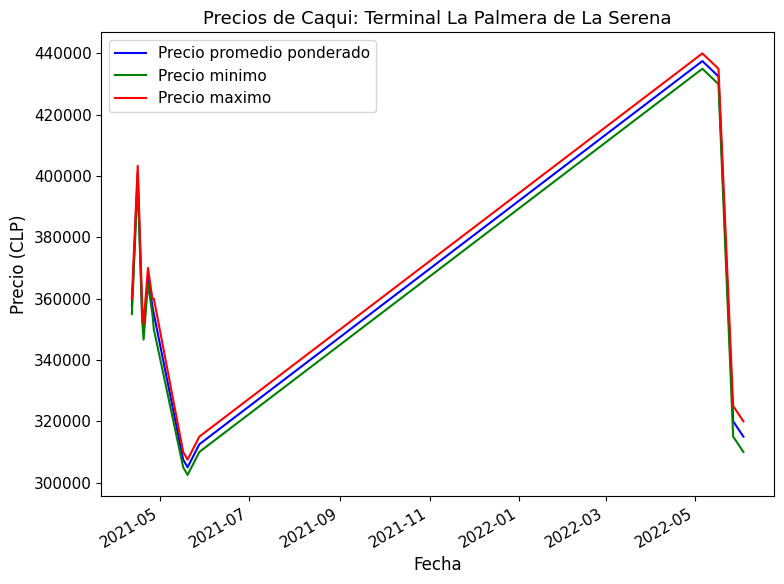

Does the chart display data point markers on the line(s)?

No